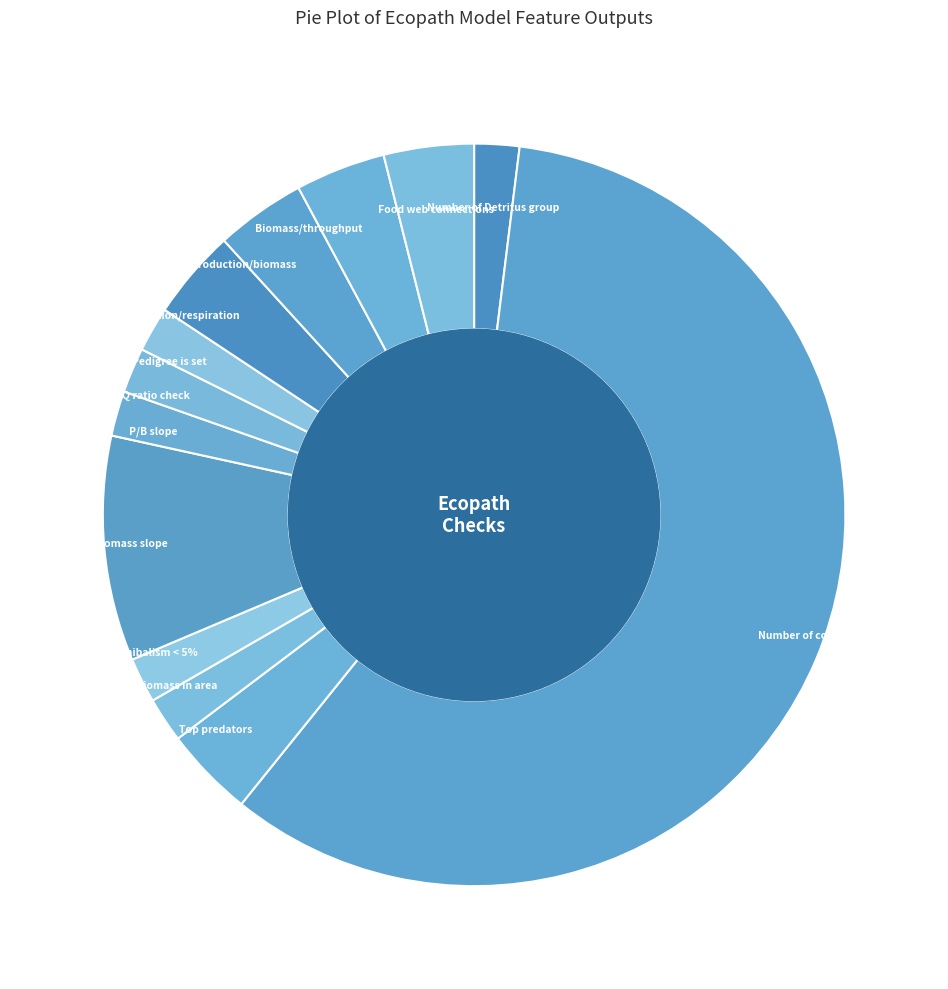

Is the sum of Biomass in area and P/B slope greater than half?

No